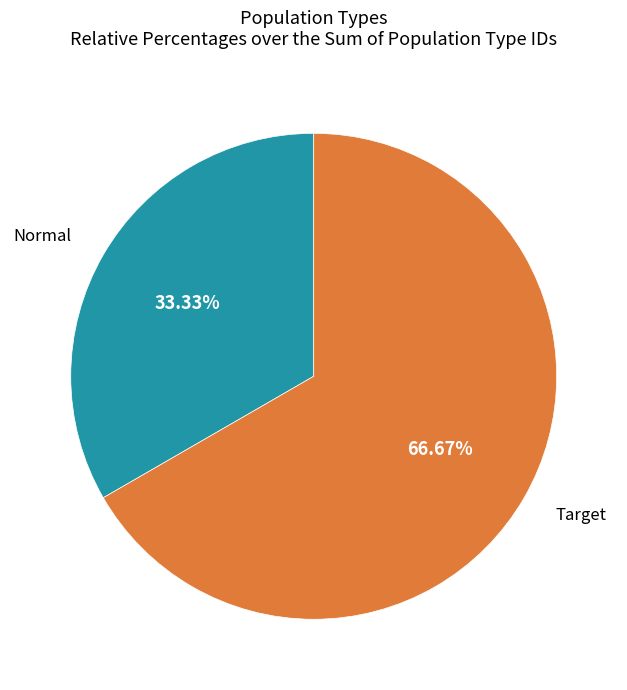

Count the number of slices in the pie.

2